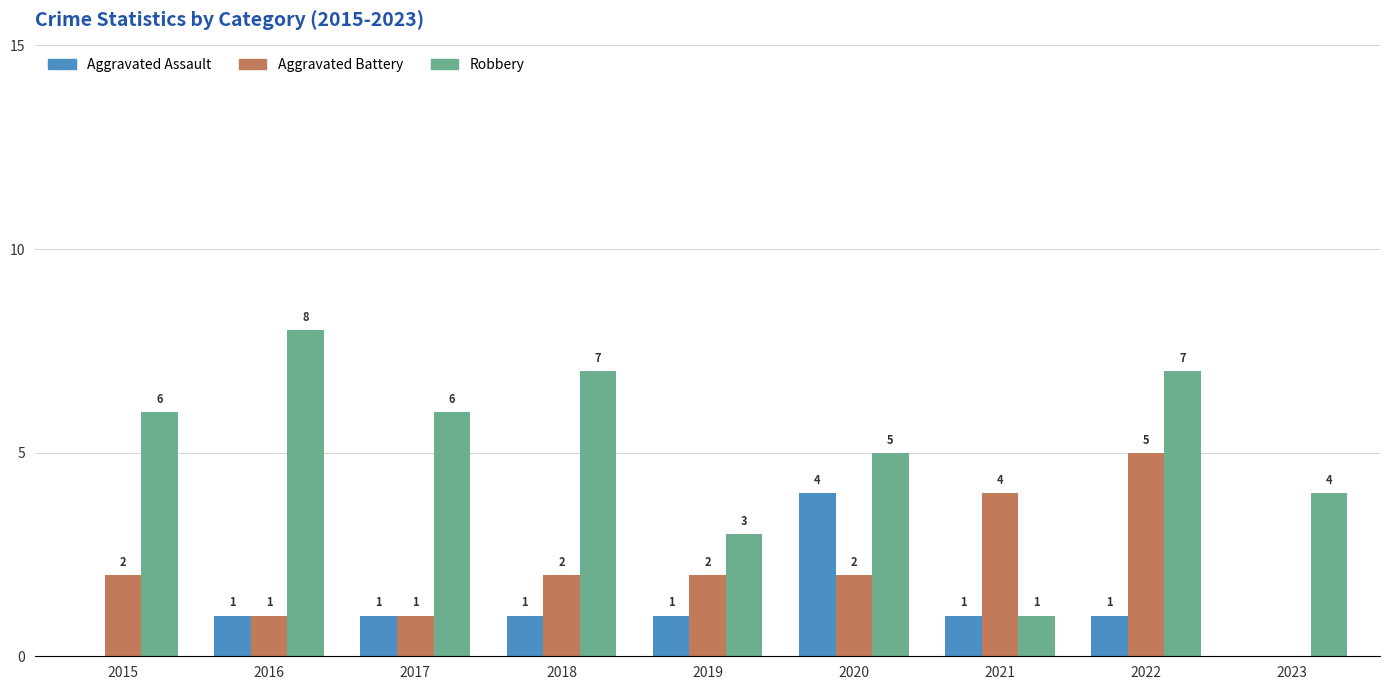

The value of Aggravated Battery at 2020 is 2. True or false?

True